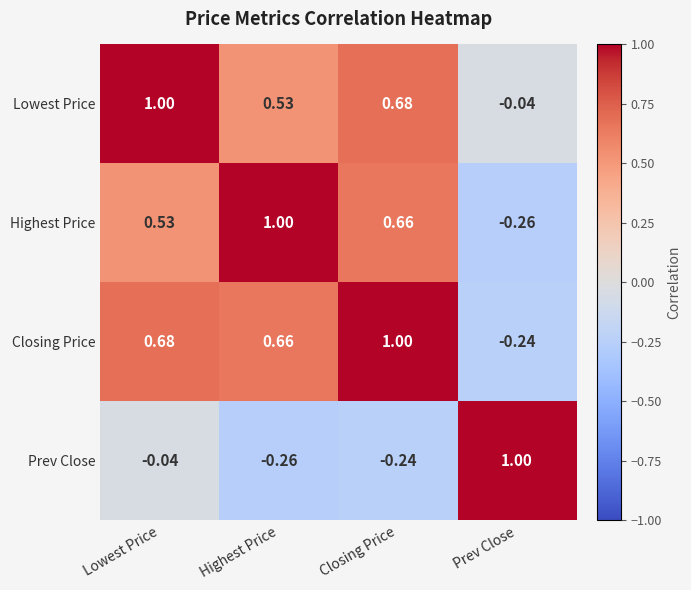

Rank the categories by Closing Price value from highest to lowest.

Closing Price, Lowest Price, Highest Price, Prev Close